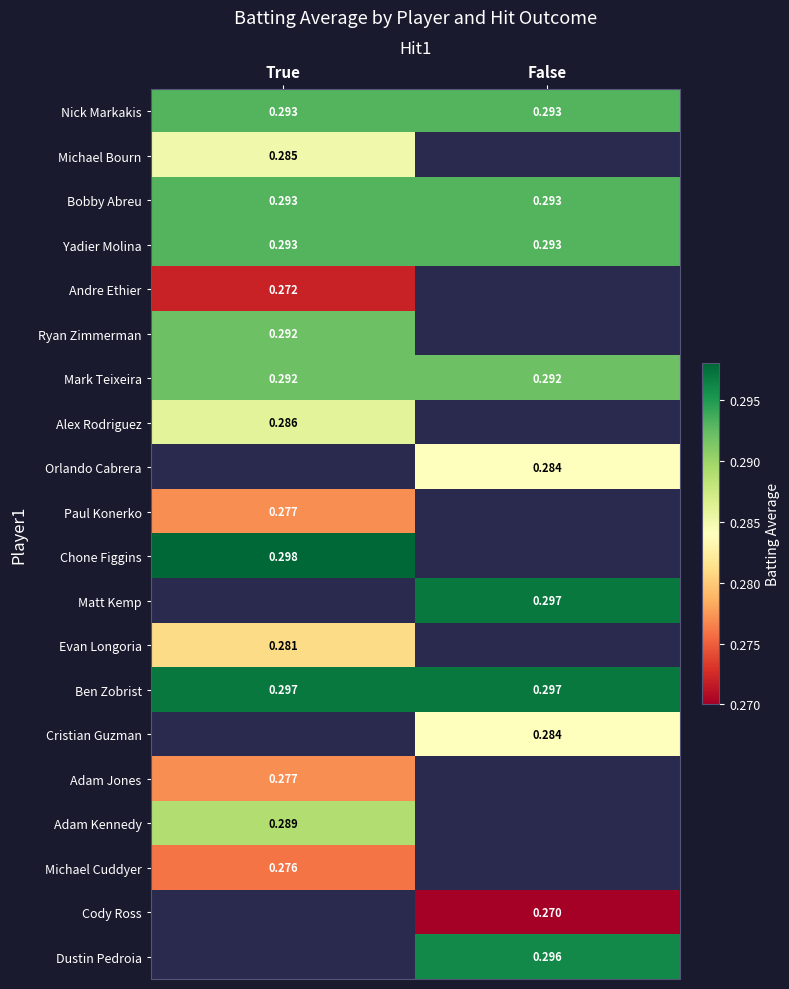

Is the value of Ben Zobrist at True greater than the value of Chone Figgins at True?

No